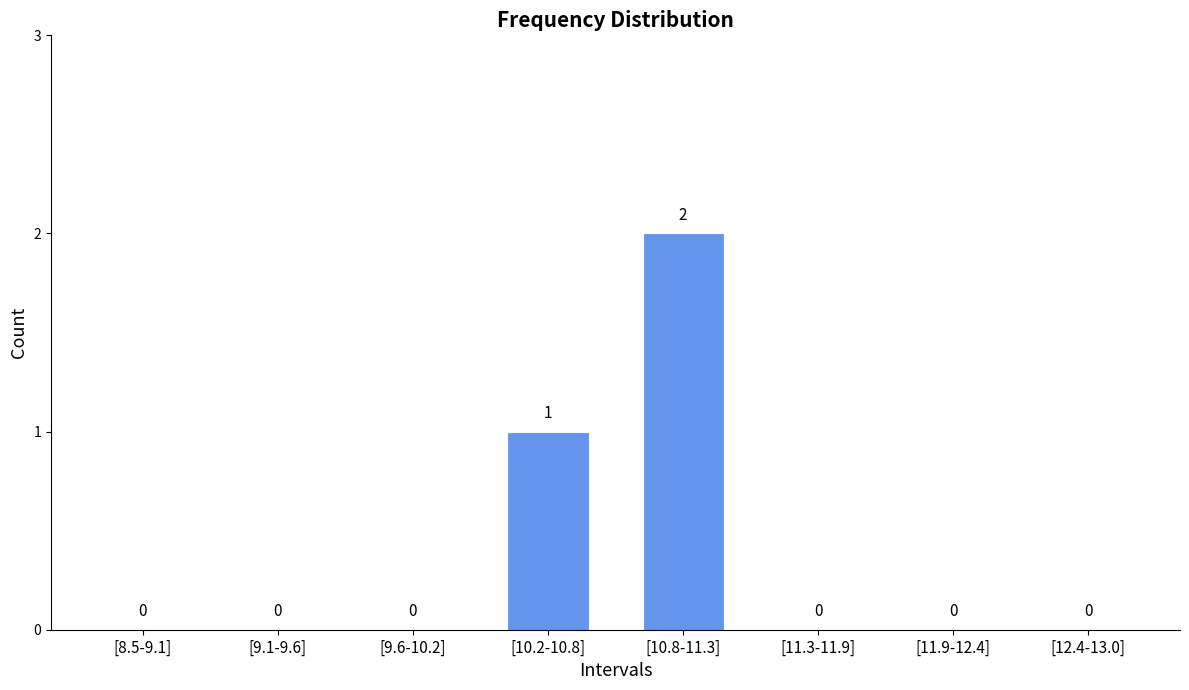

Between [11.9-12.4] and [10.8-11.3], which is larger?

[10.8-11.3]